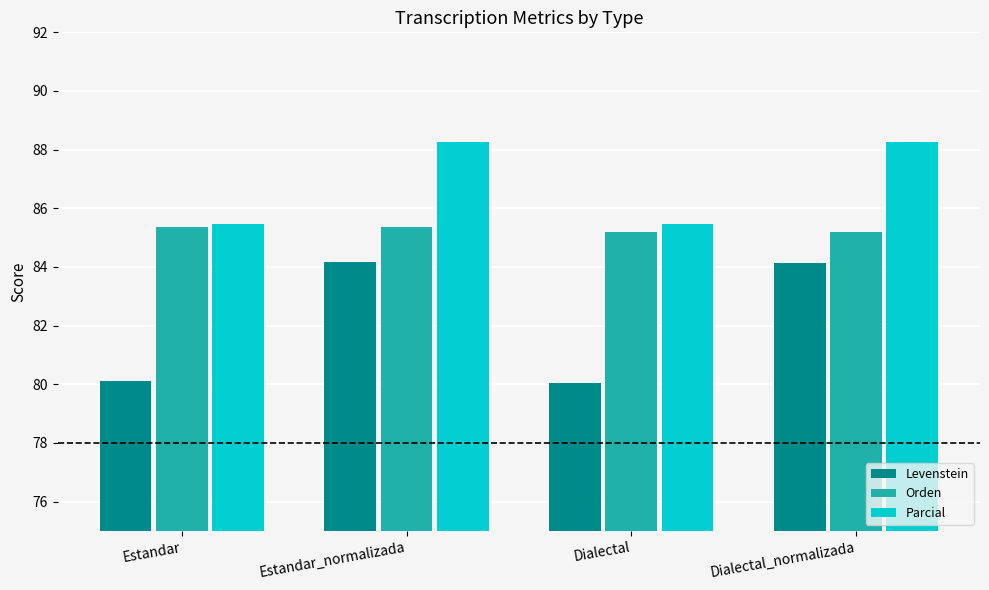

How many groups of bars are there?

4